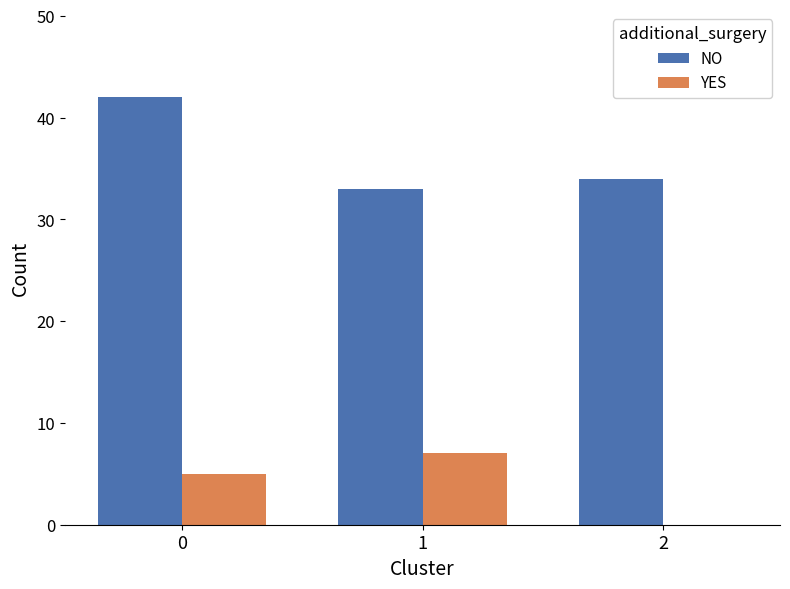

Is the value of NO at 0 greater than the value of YES at 1?

Yes